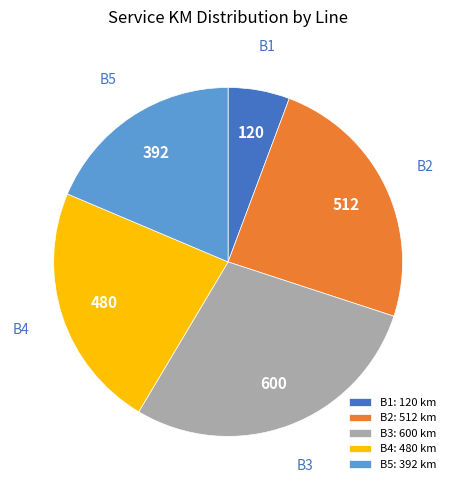

Is the sum of B5 and B1 greater than half?

No